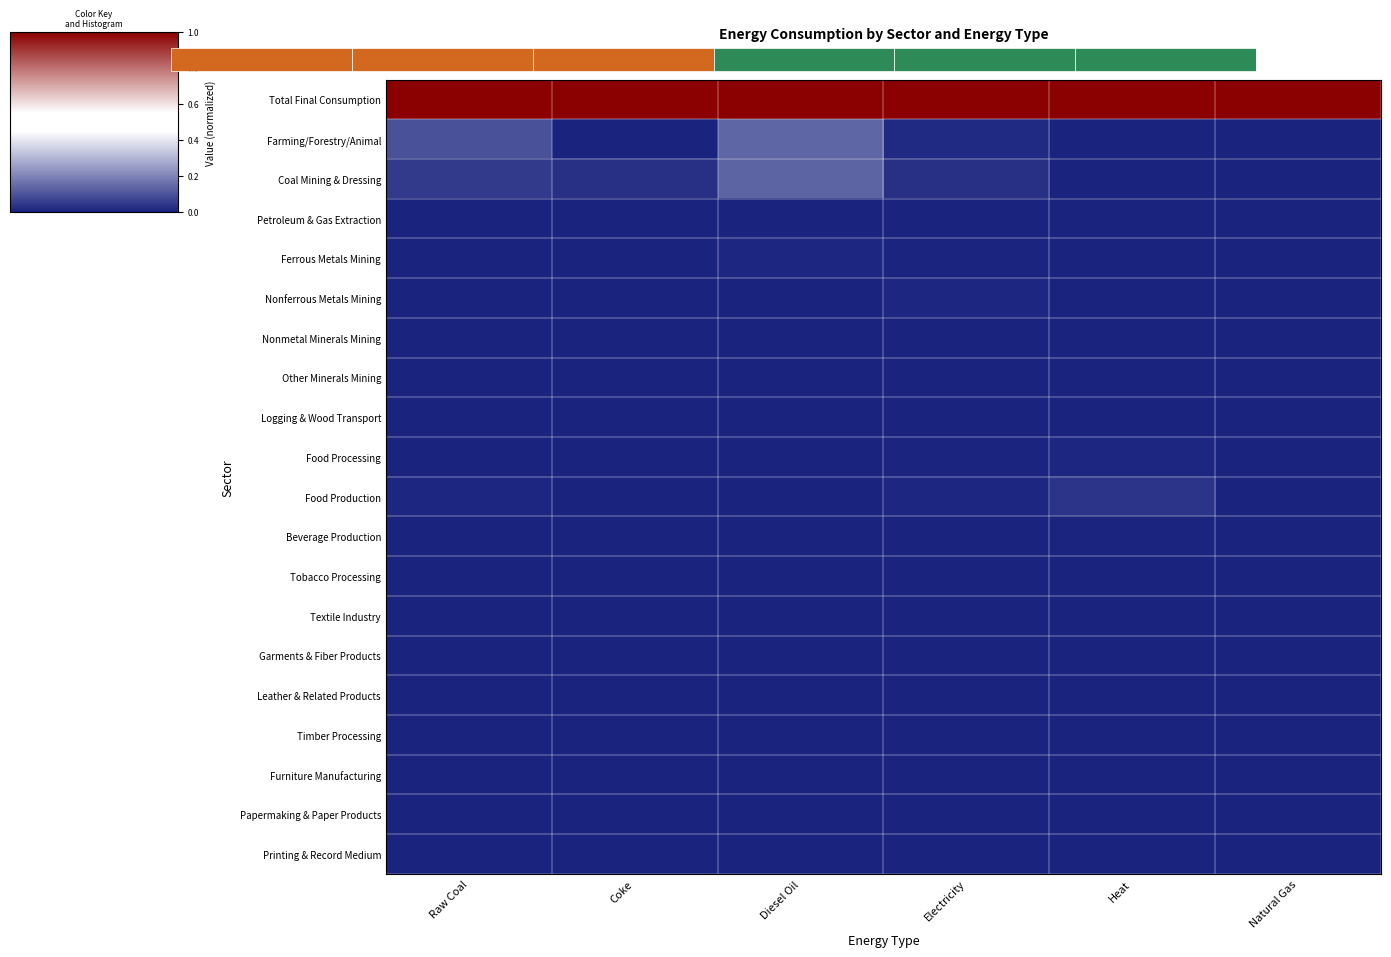

Count the number of data series in this chart.

20